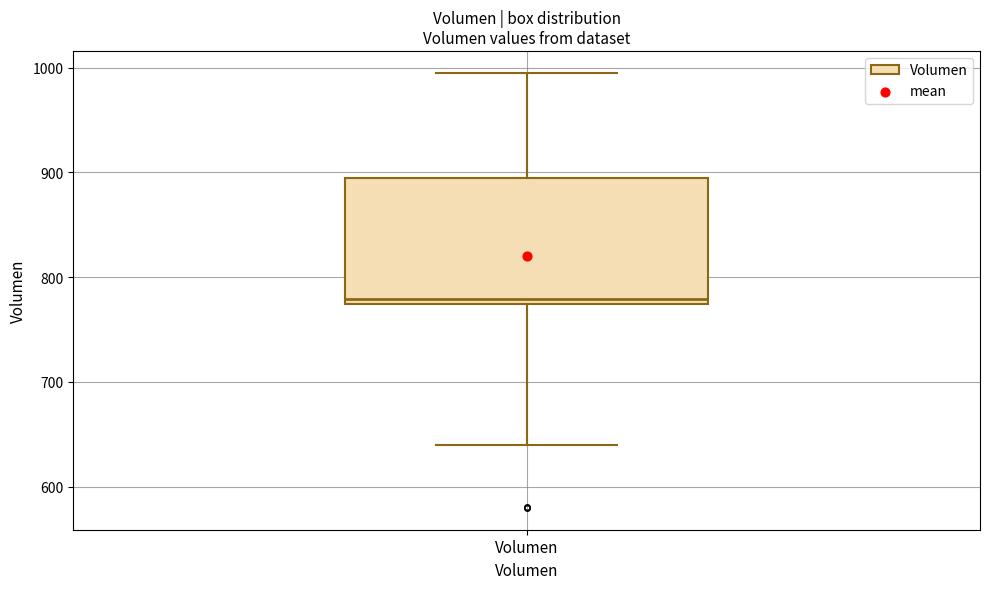

Read this box plot against the y-axis: the position of the median line, the range covered by the box, and the ends of both whiskers. The values are not printed on the chart, so give them approximately, as read against the axis.

median 780, box 770 to 890, whiskers 640 to 1000